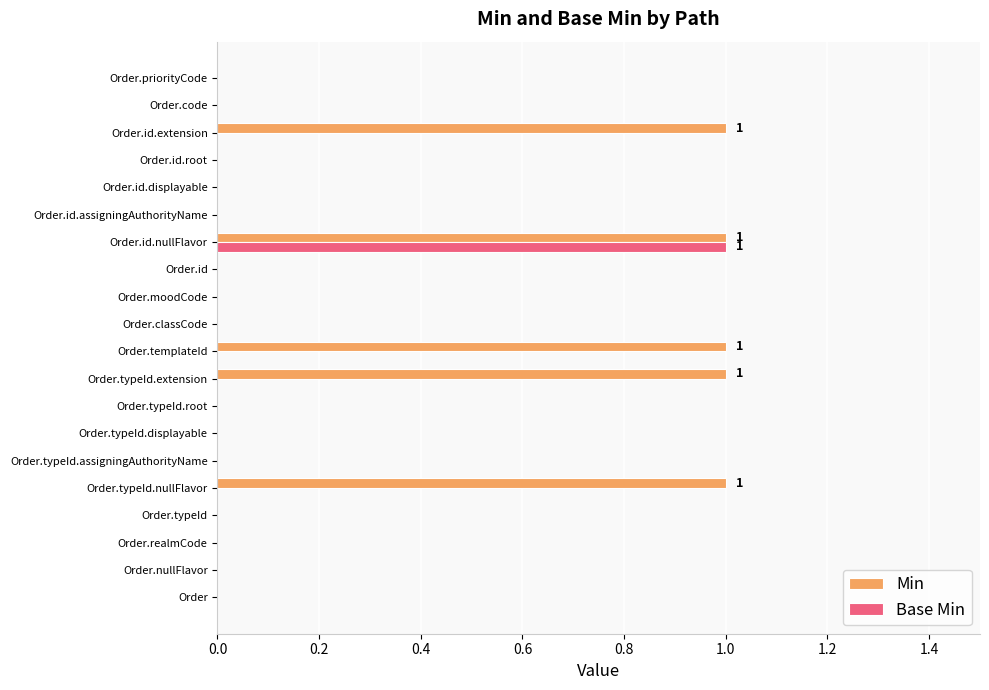

How many data points does each series have?

20